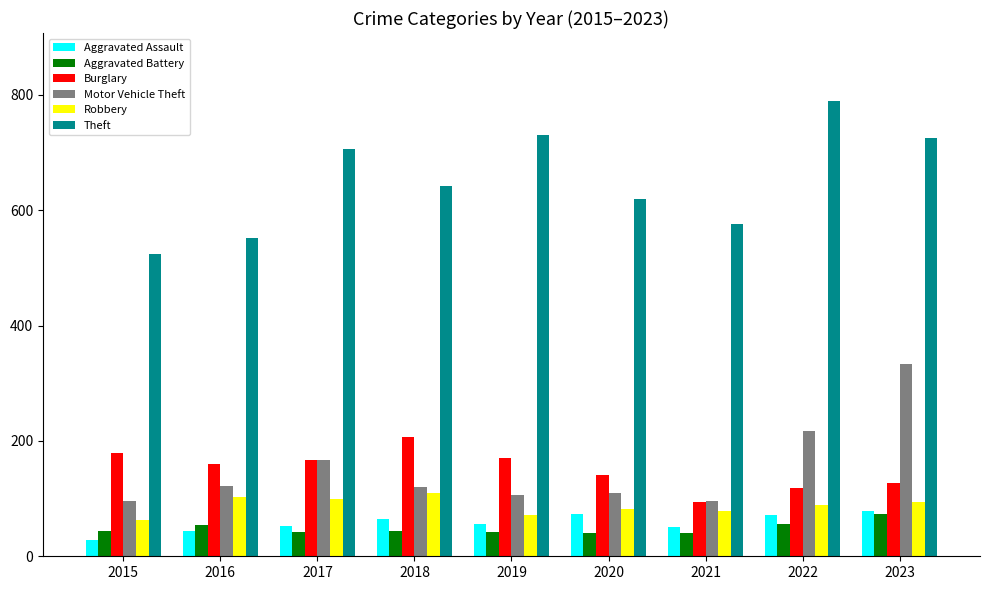

Read the Robbery value at 2022, to the nearest 5.

90